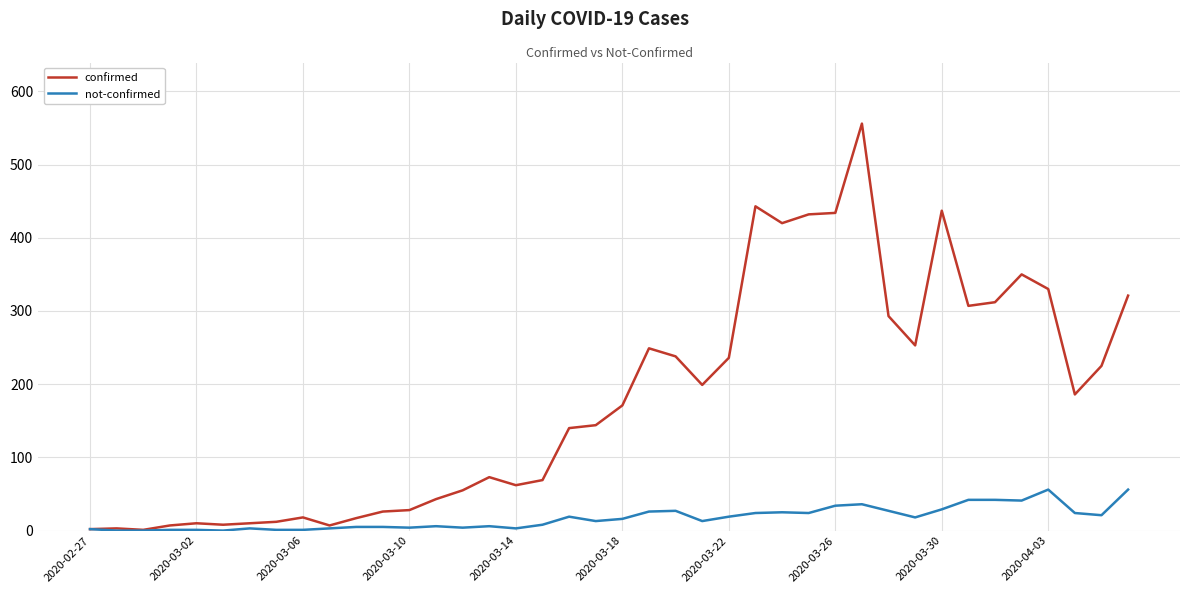

Which series has the widest spread of values?

confirmed